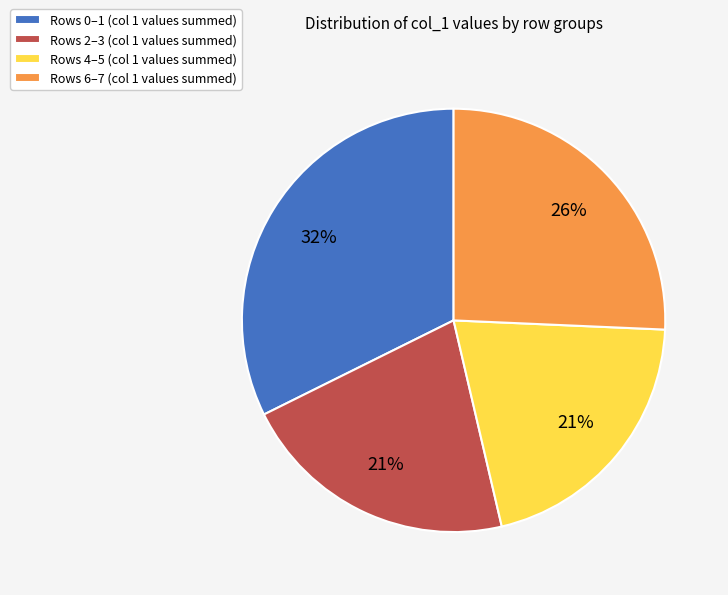

Does any single category account for the majority?

No